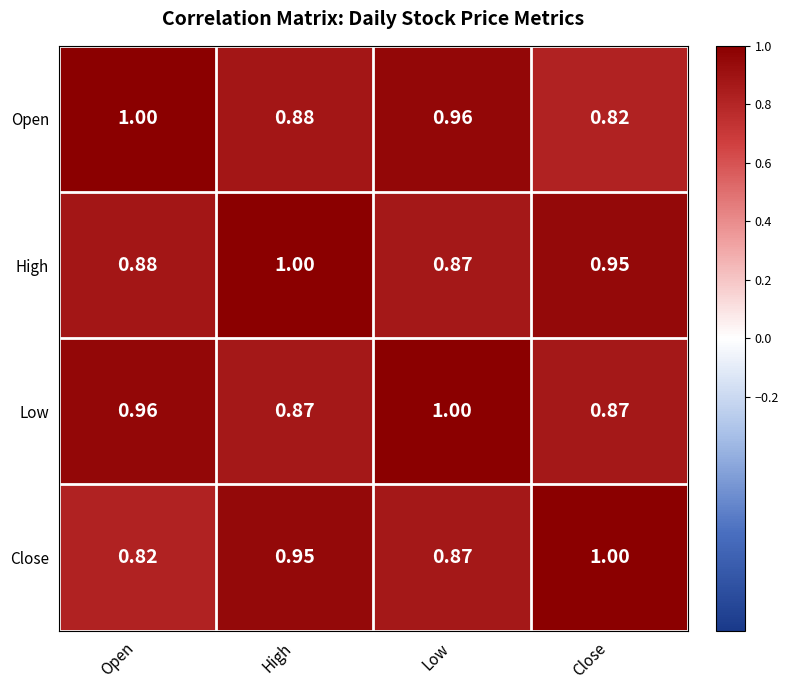

Rank the categories by Open value from highest to lowest.

Open, Low, High, Close